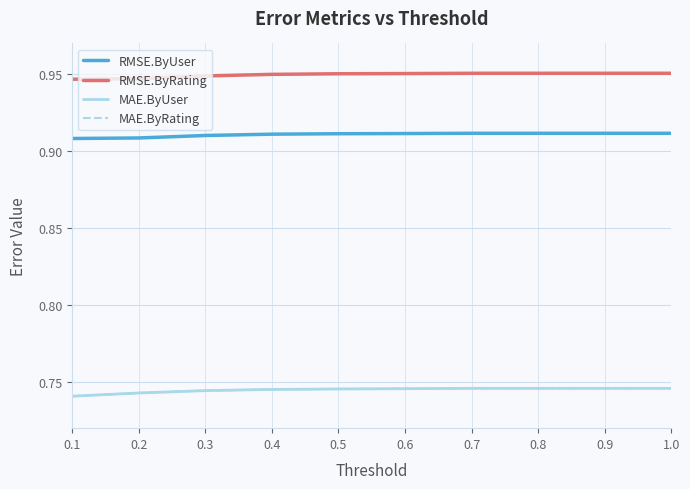

What is the smallest value displayed?

0.7